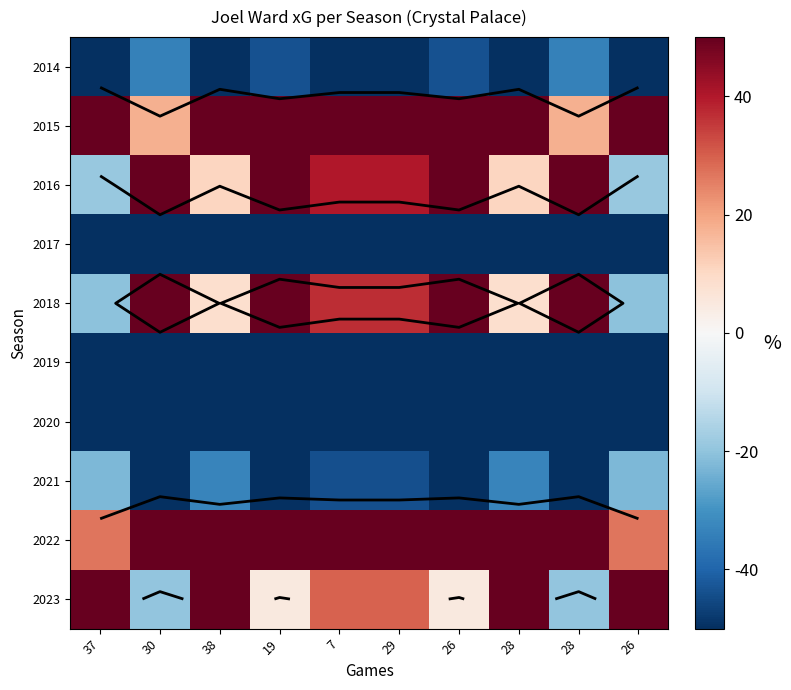

How many positive values does the 2016 series have?

8